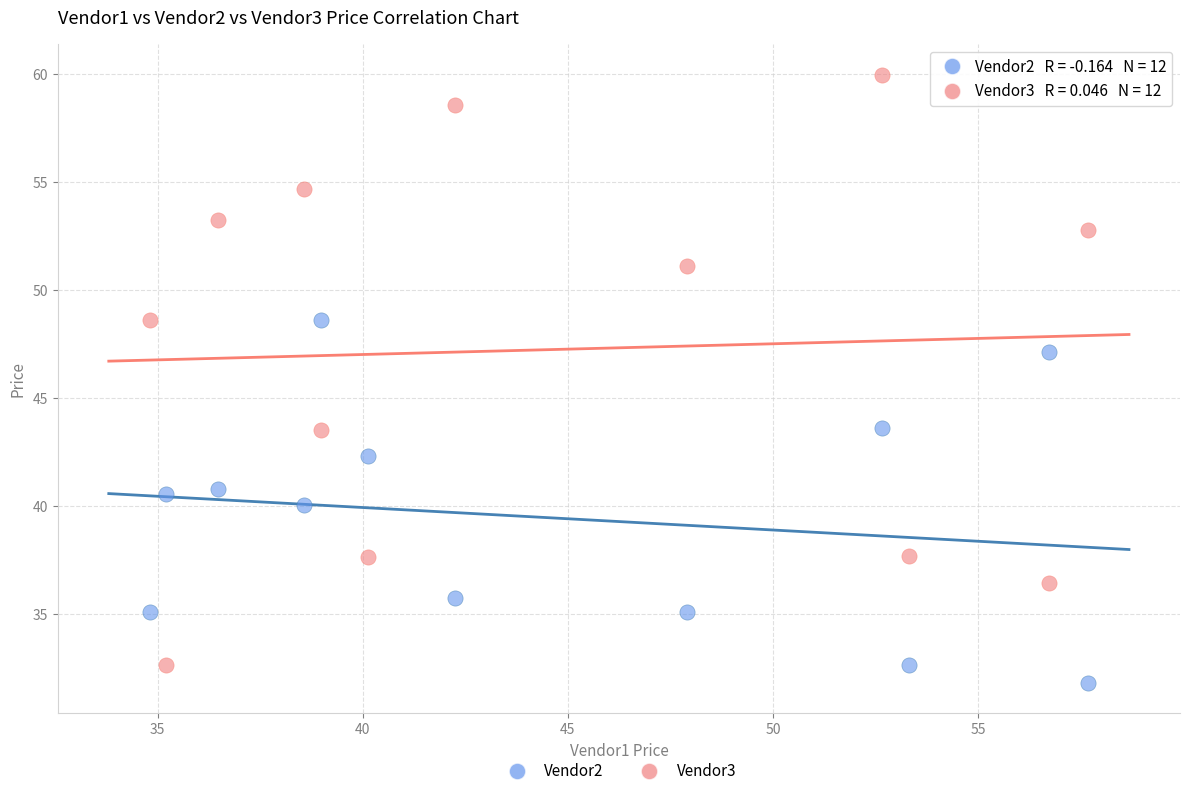

Which series has the largest Y range (max minus min)?

Vendor3